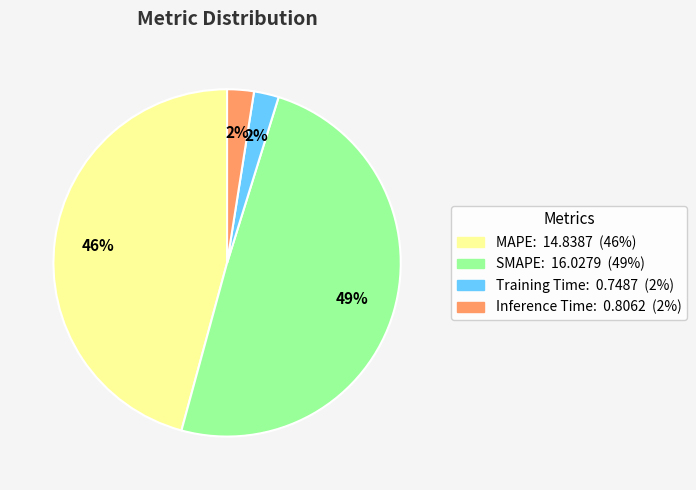

Do Training Time and Inference Time together represent more than half of the pie?

No